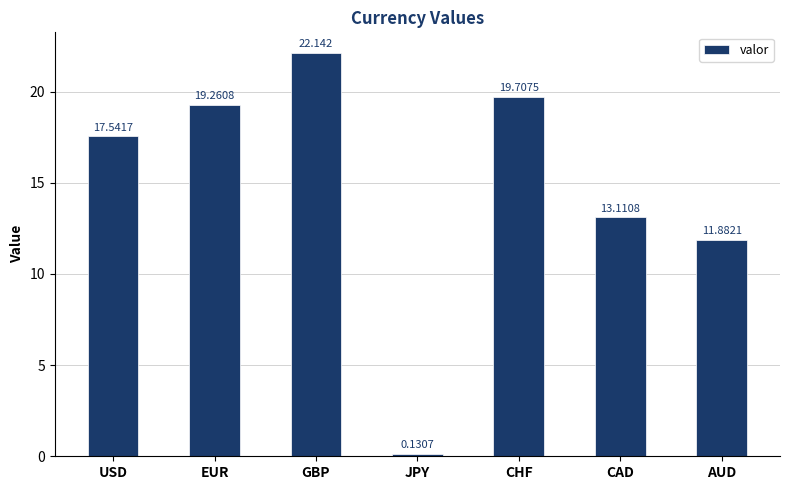

What is the change in value from GBP to AUD?

-10.3